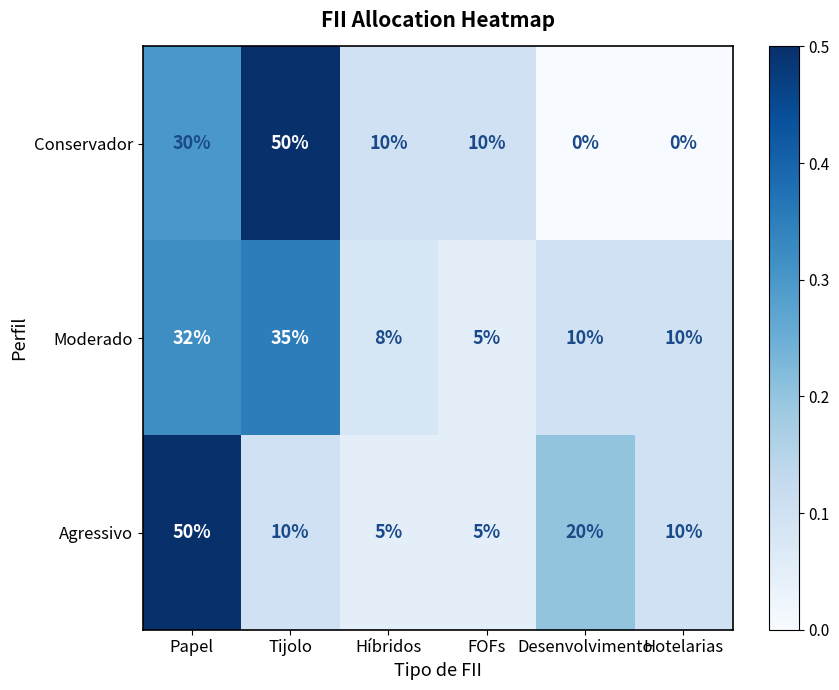

At which label does Agressivo reach its peak?

Papel